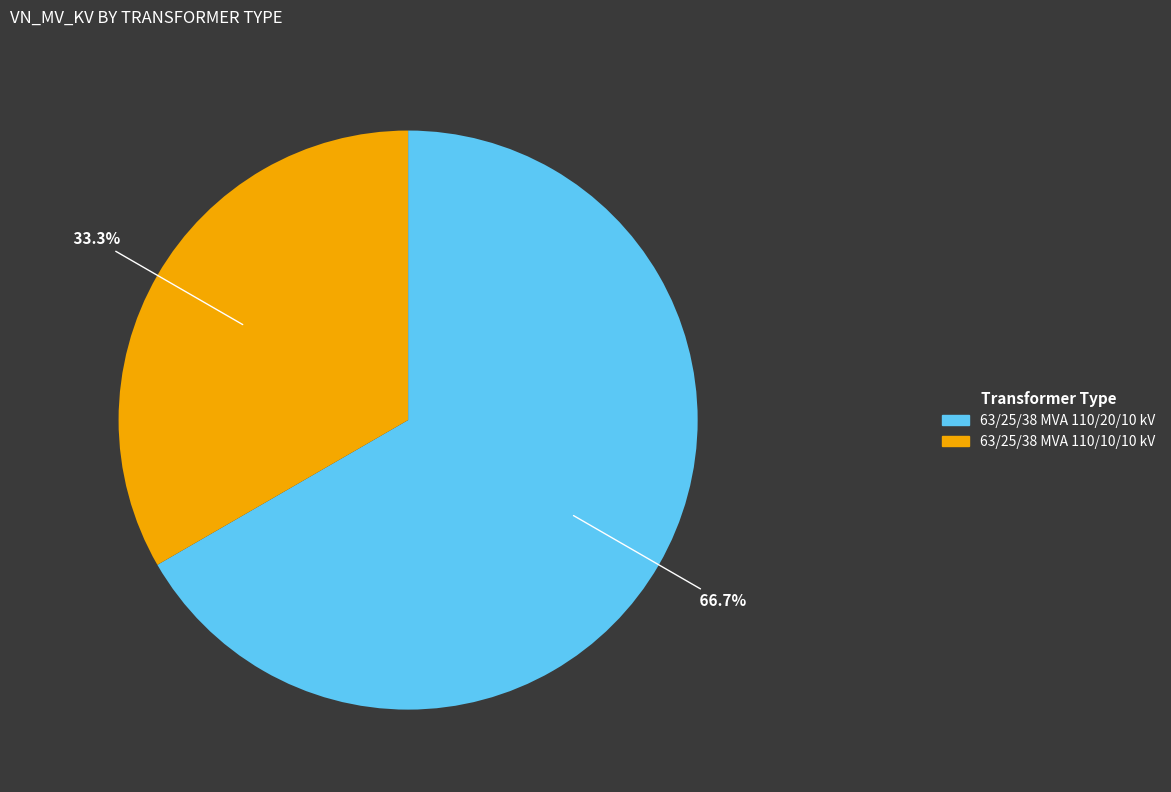

Count the number of slices in the pie.

2